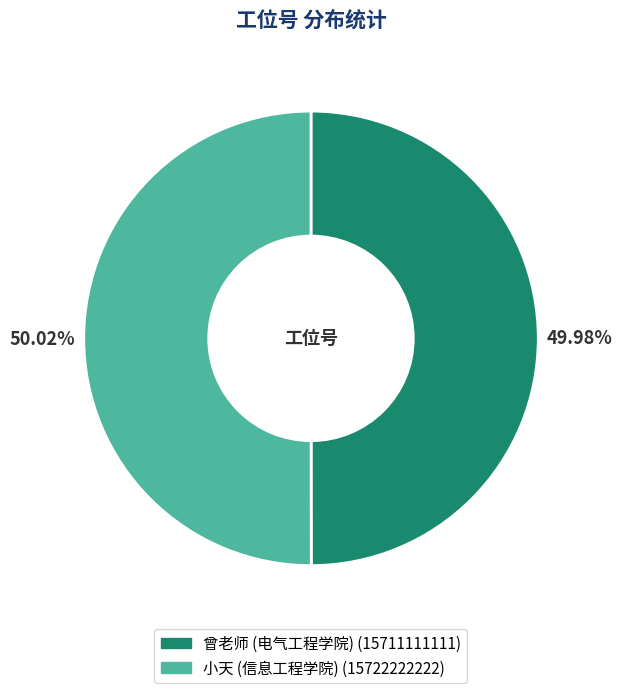

Is there any slice that represents more than half of the pie?

Yes